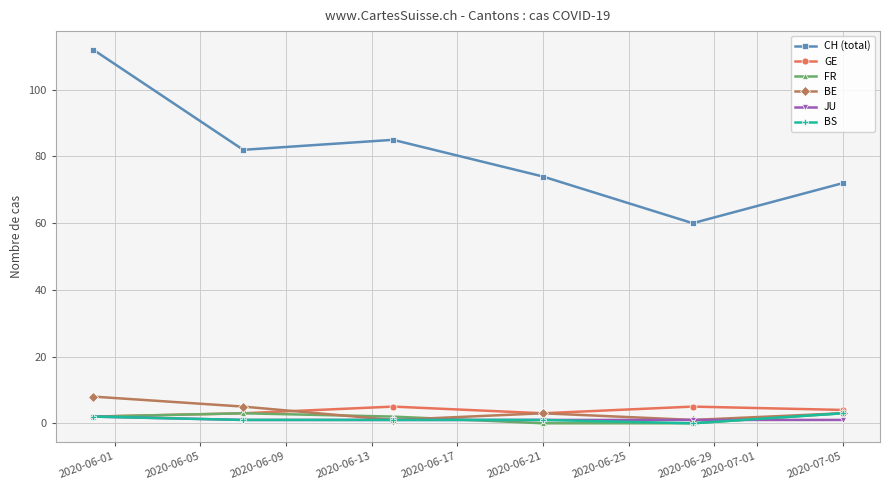

Does the chart have visible grid lines?

Yes